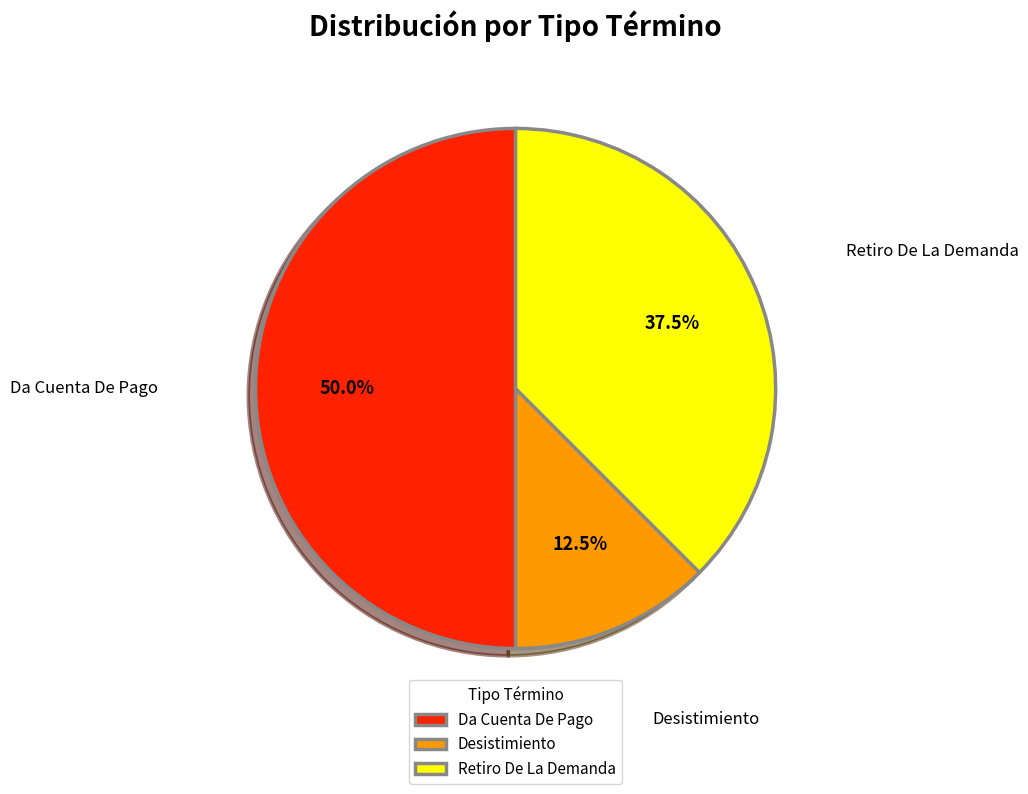

Count the number of slices in the pie.

3